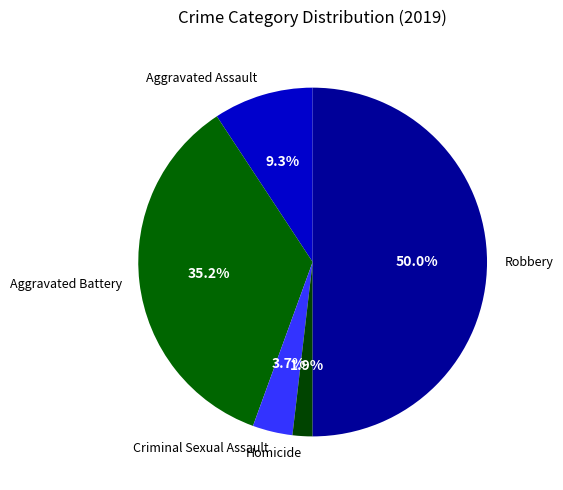

To the nearest percent, what percentage of the pie is Homicide?

2%